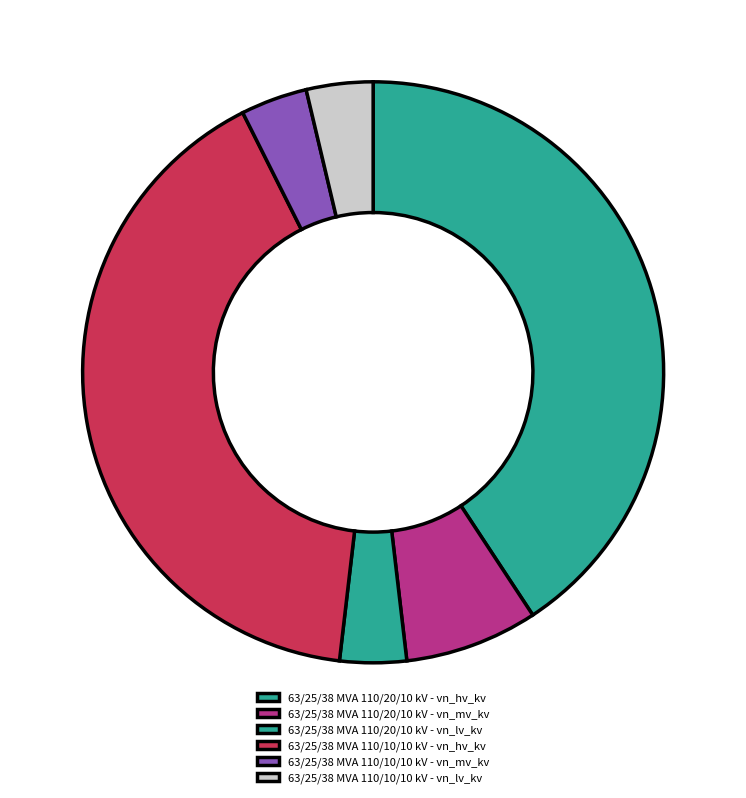

Which category has the smallest portion of the pie?

63/25/38 MVA 110/20/10 kV - vn_lv_kv